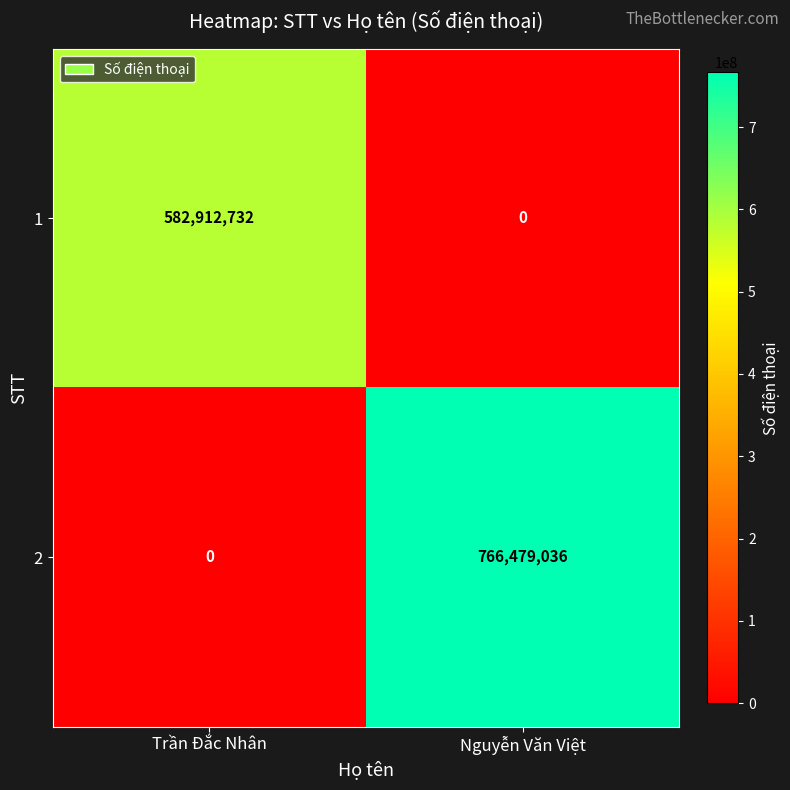

Reading left to right, extract all data points from this chart.

1: Trần Đắc Nhân=582912732	Nguyễn Văn Việt=0
2: Trần Đắc Nhân=0	Nguyễn Văn Việt=766479036